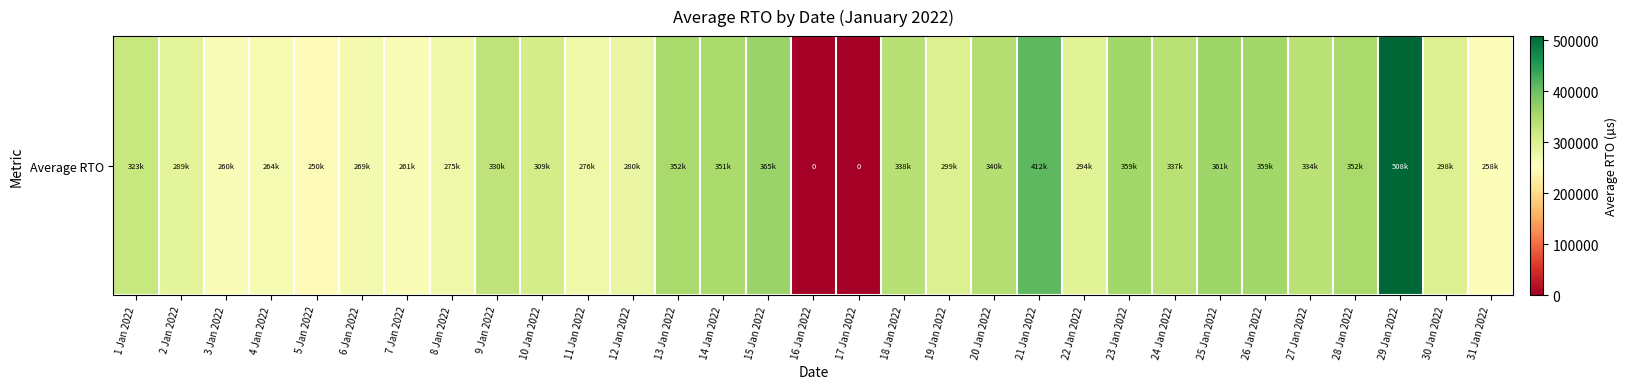

What is the sum of the values at 23 Jan 2022 and 8 Jan 2022?

633875.6